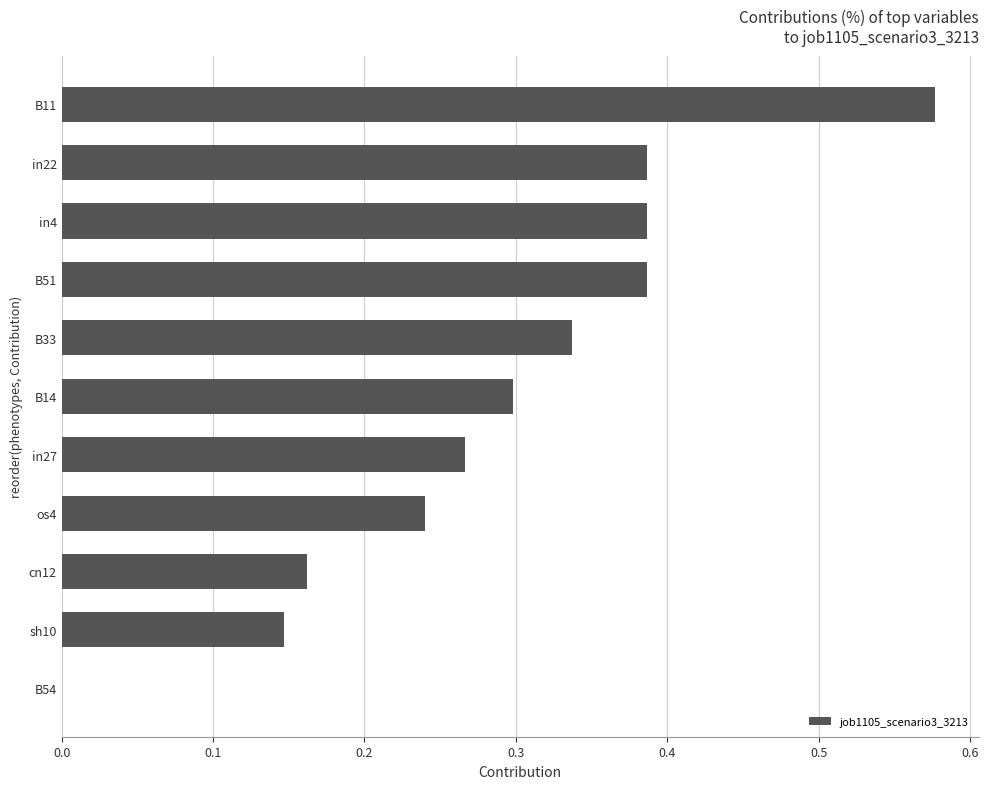

How many distinct data groups are displayed?

1